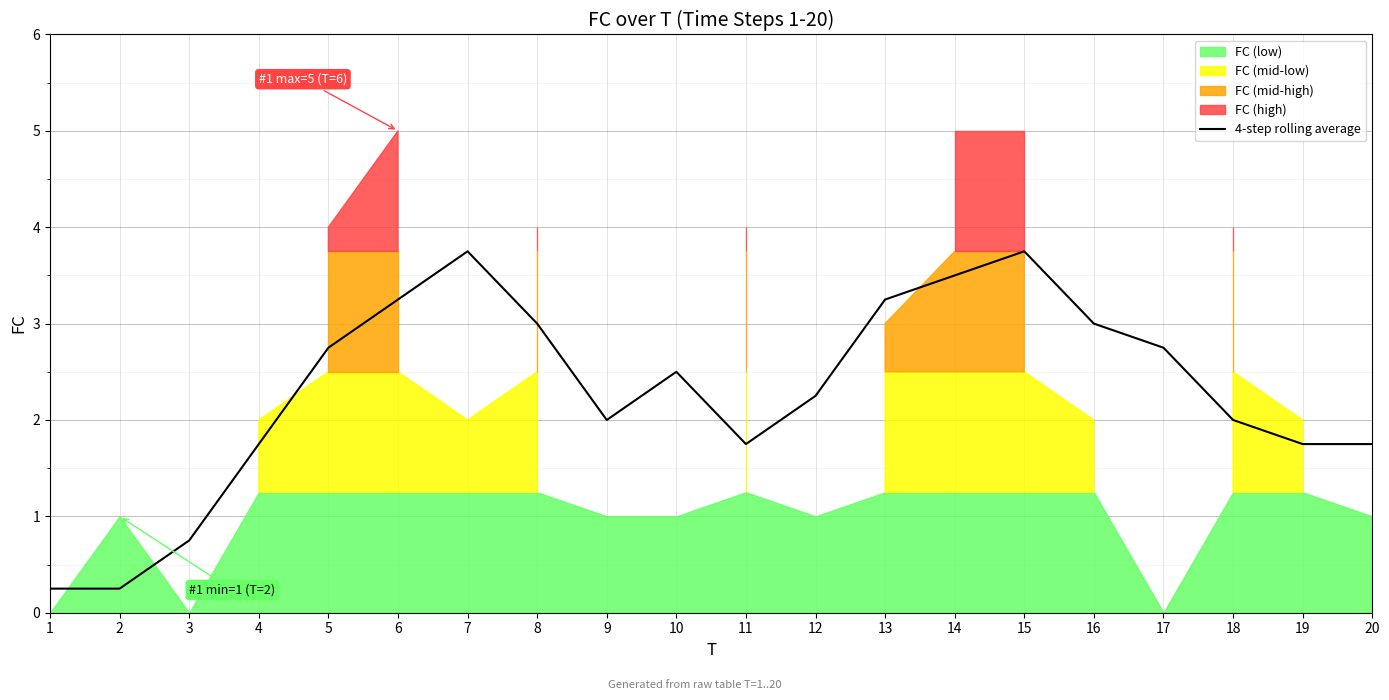

What is the sum of the values at 17 and 2?

3.0